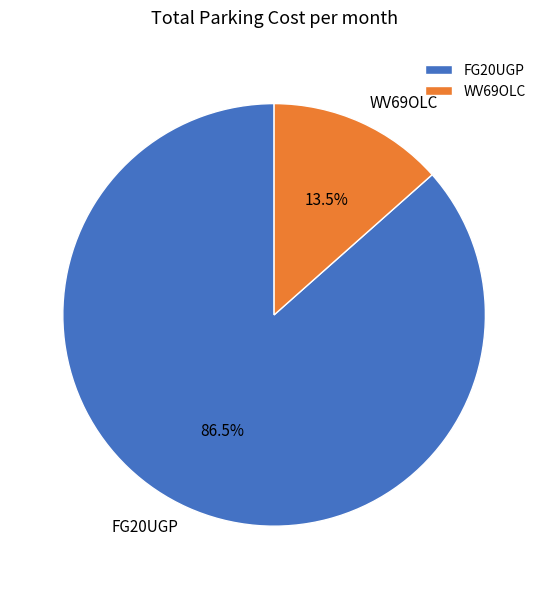

Which has a higher value, WV69OLC or FG20UGP?

FG20UGP